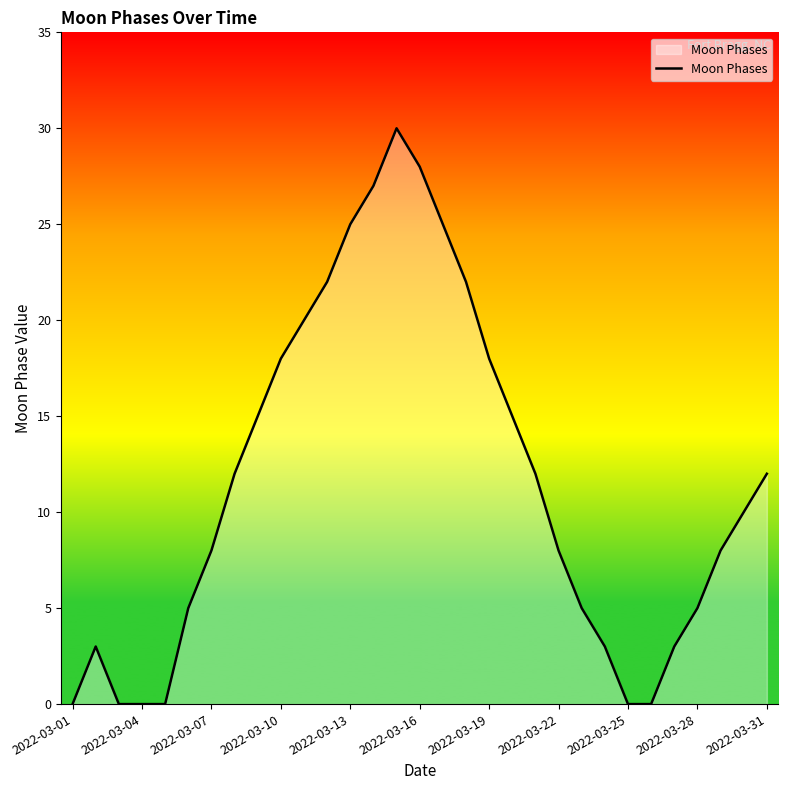

What is the difference between the maximum and minimum values?

30